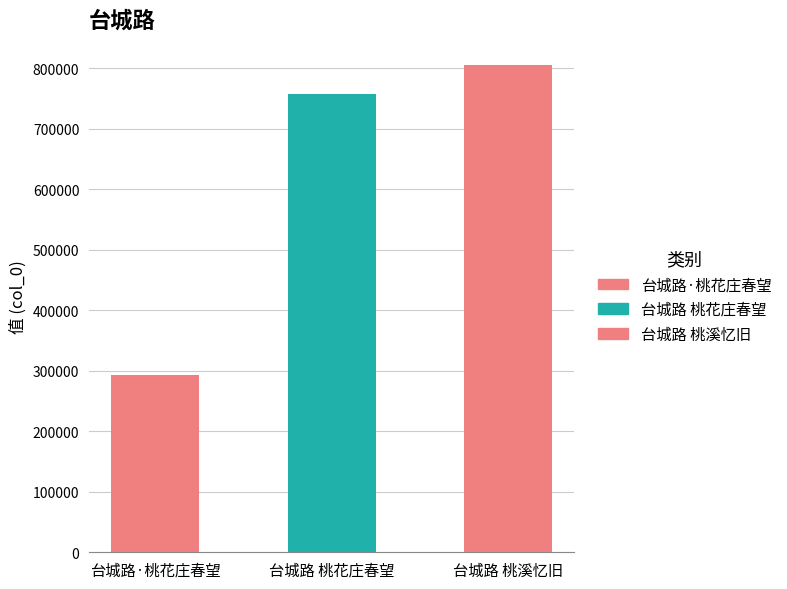

Are the bars horizontal?

No